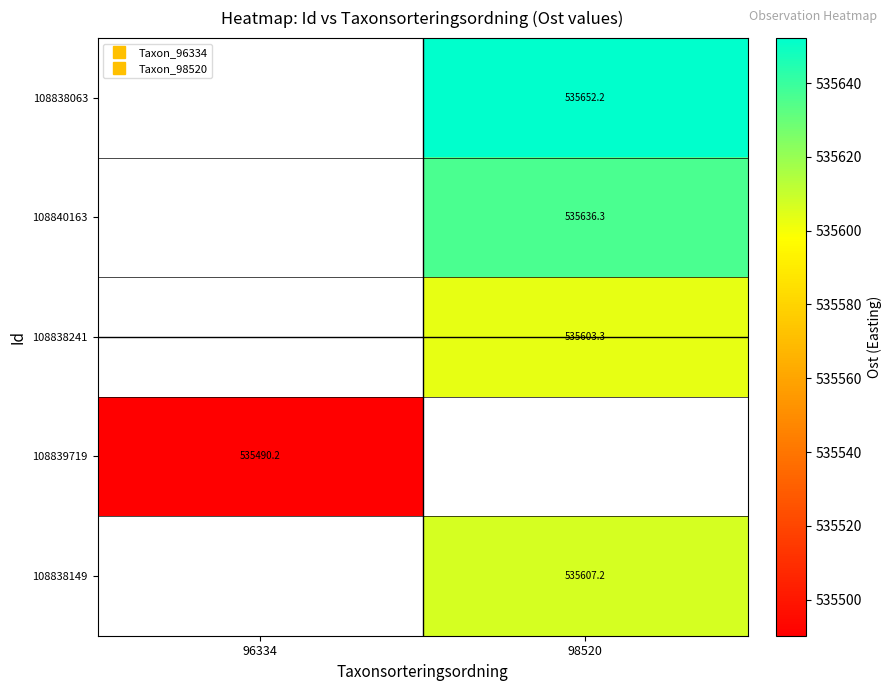

Rank the categories by 108838149 value from highest to lowest.

96334, 98520